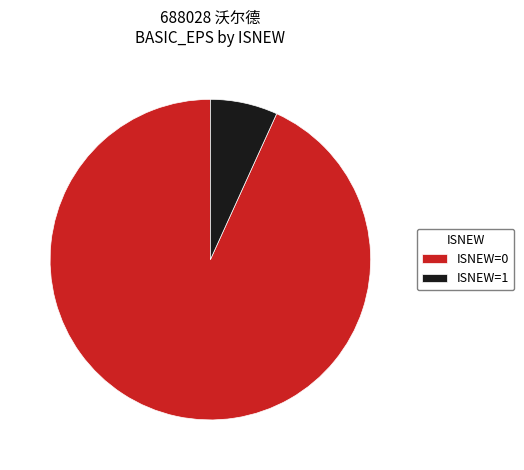

How many slices are in this pie chart?

2